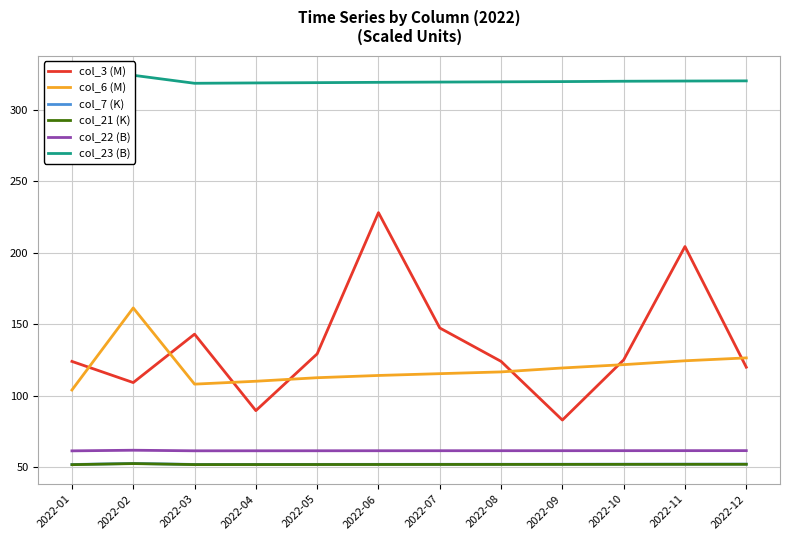

Where is the first local minimum for col_7 (K)?

2022-03